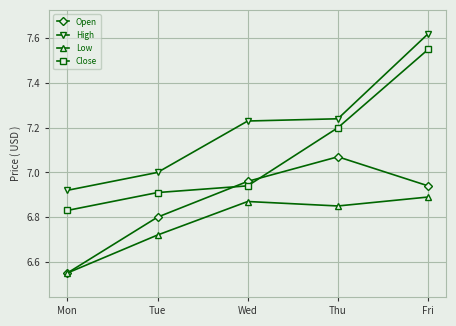

Which series has the largest total across all categories?

High